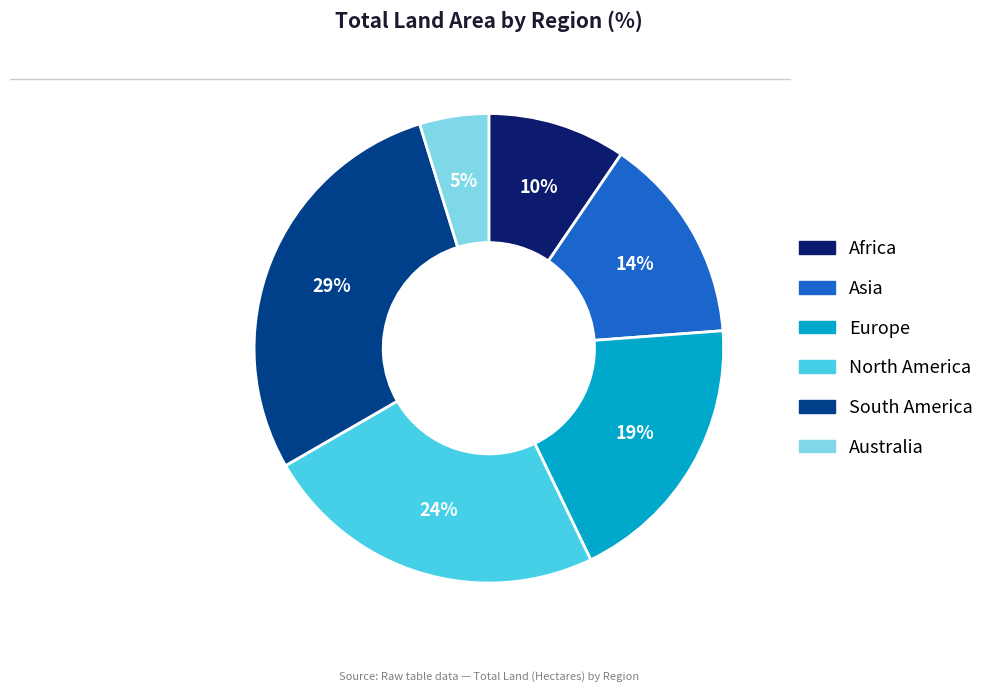

What percentage is the South America slice, to the nearest percent?

29%